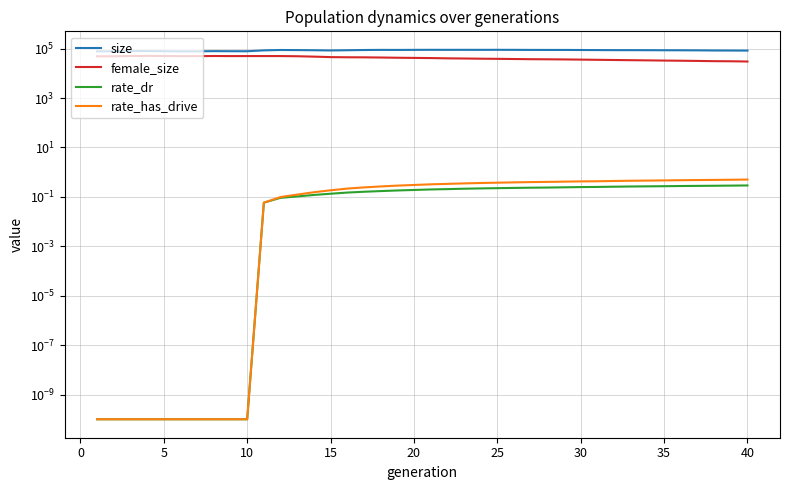

Which series has the largest total across all categories?

size